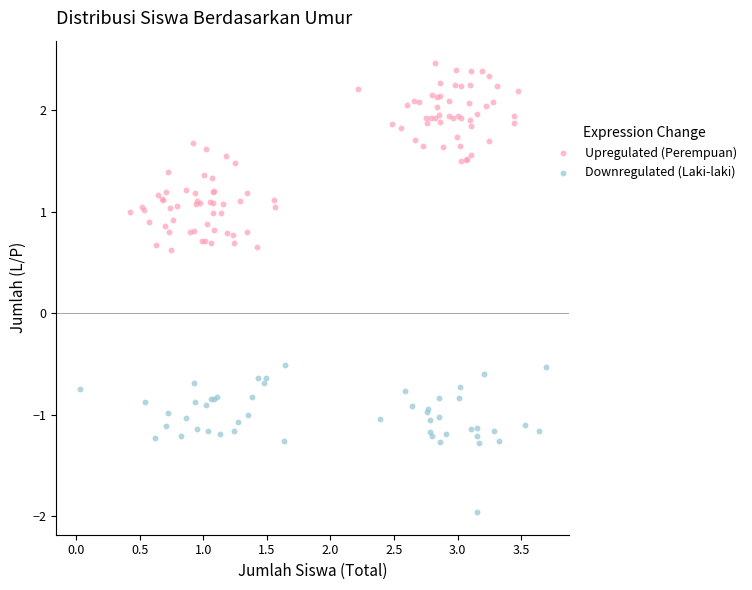

What are all the series names shown in the legend?

Upregulated (Perempuan), Downregulated (Laki-laki)